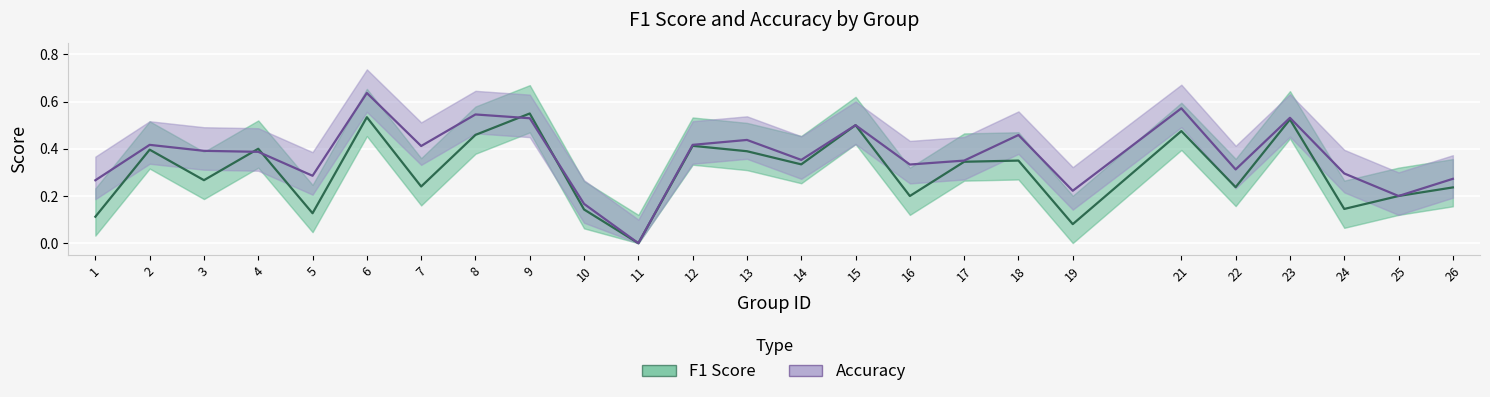

How many interior local valleys does the f1 series have?

9